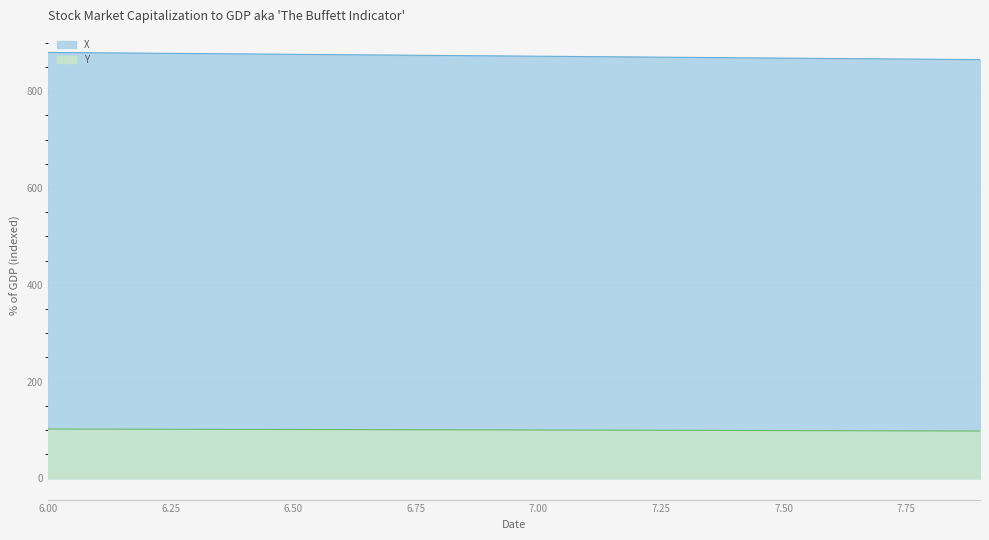

True or false: X and Y intersect in this chart.

False